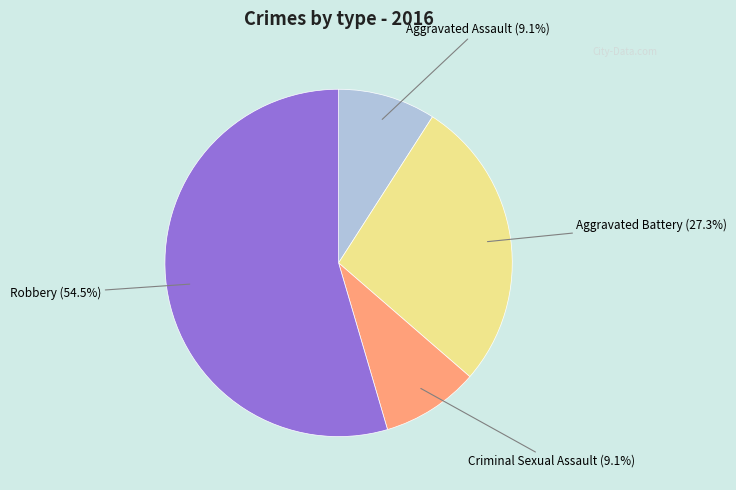

True or false: Robbery accounts for 67% of the total.

False